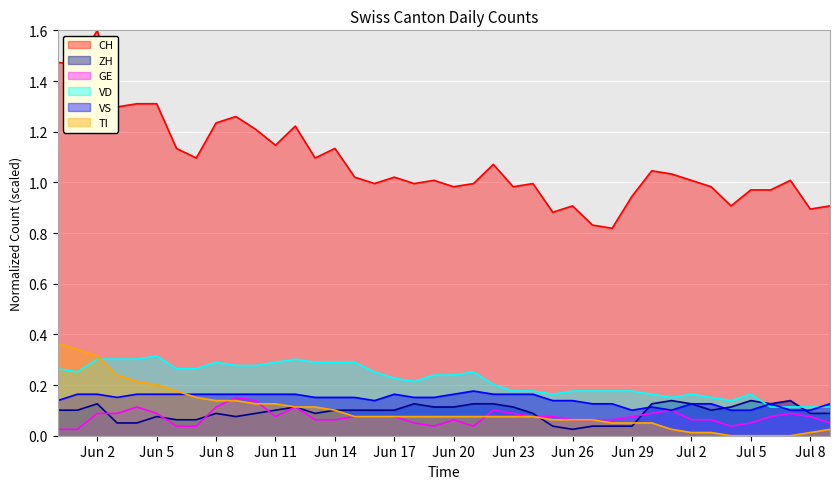

True or false: CH and GE cross at least once.

False